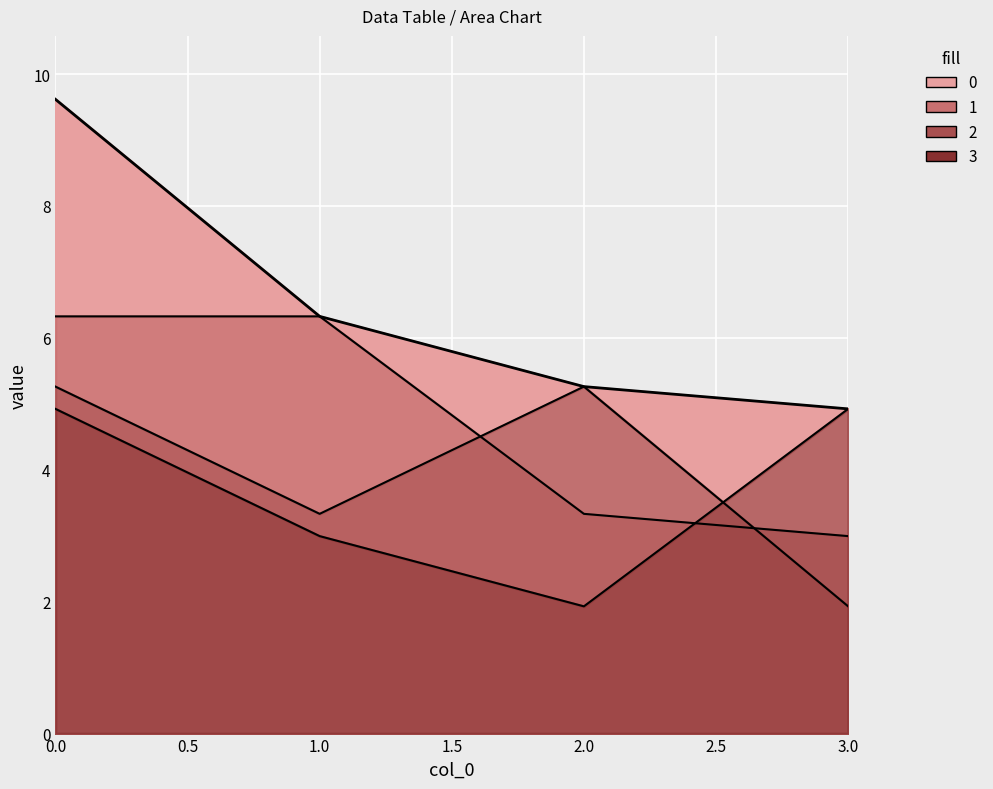

True or false: 0 and 2 cross at least once.

False